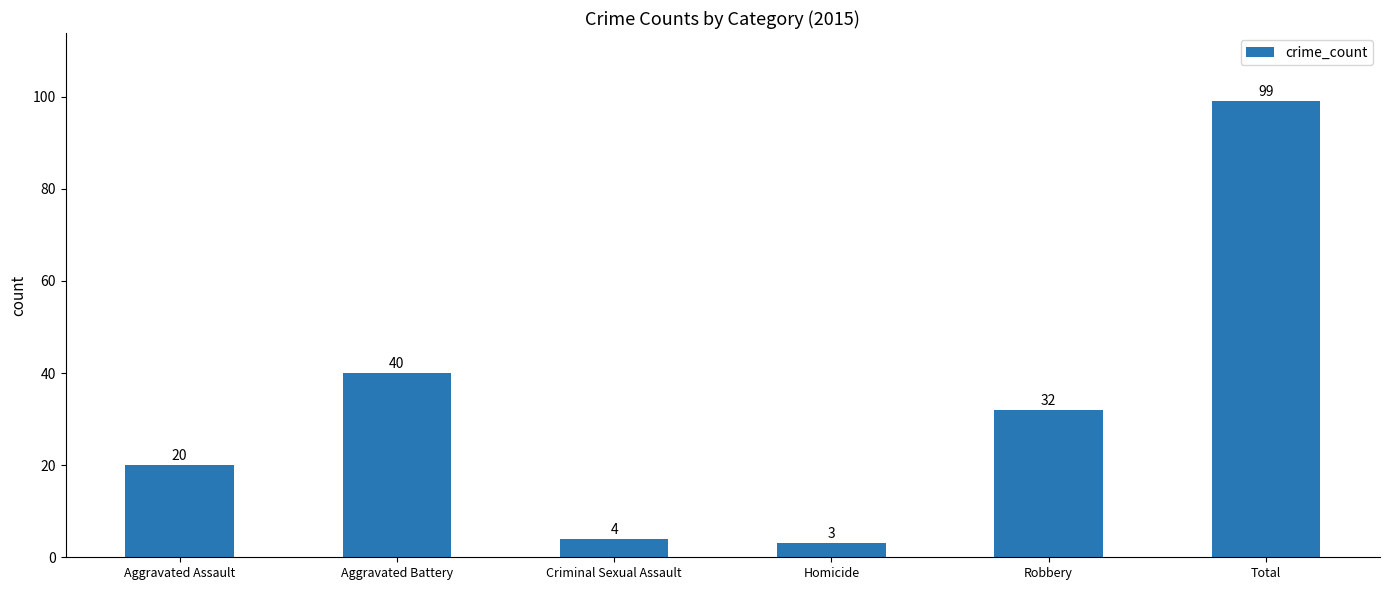

Reading right to left, what are all the values shown in this chart?

99	32	3	4	40	20